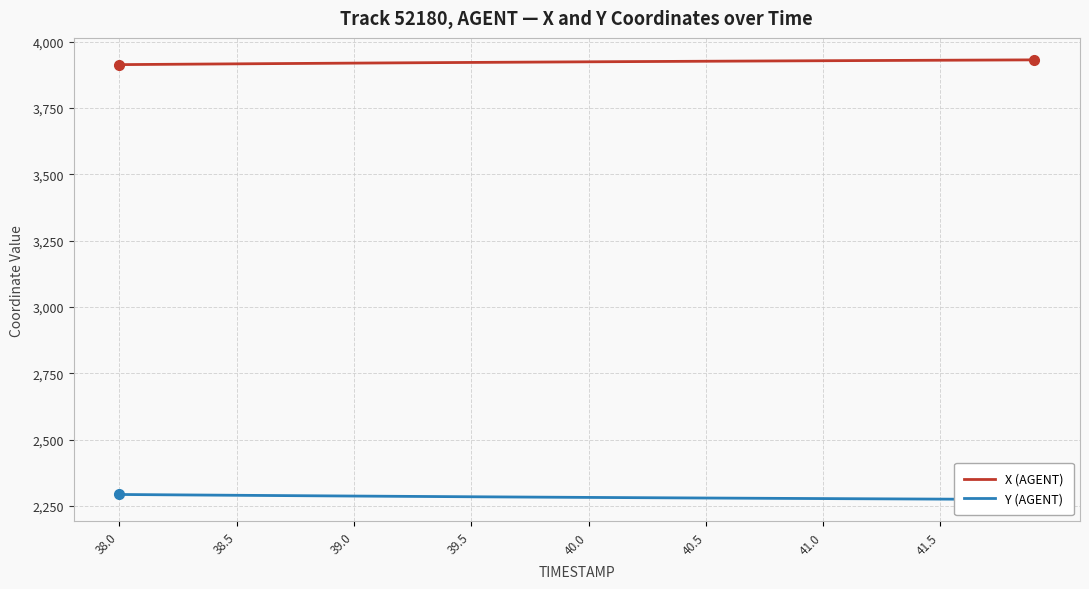

What is the highest value of the X (AGENT) series?

3931.1